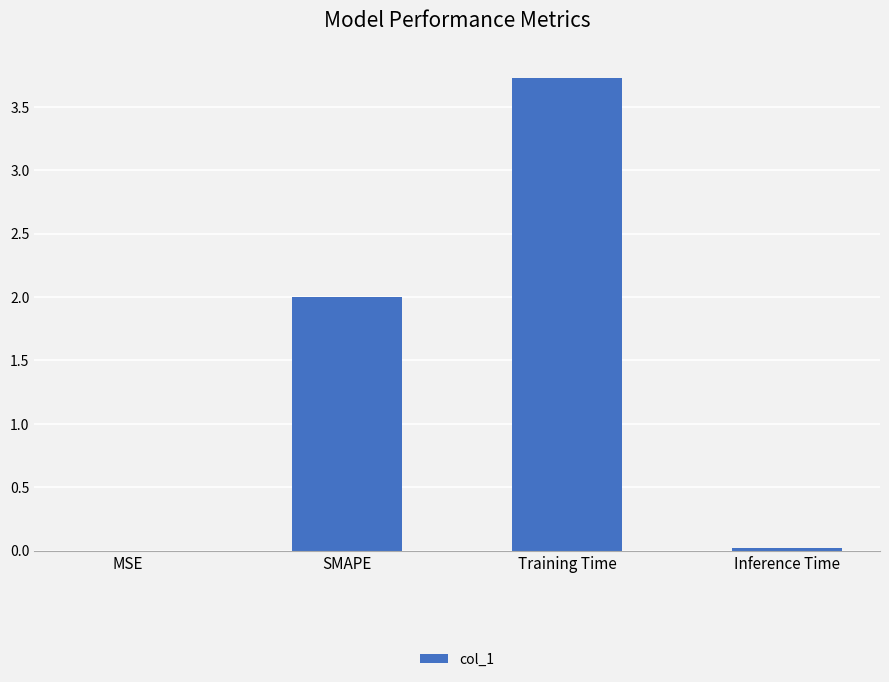

Between Training Time and MSE, which is larger?

Training Time